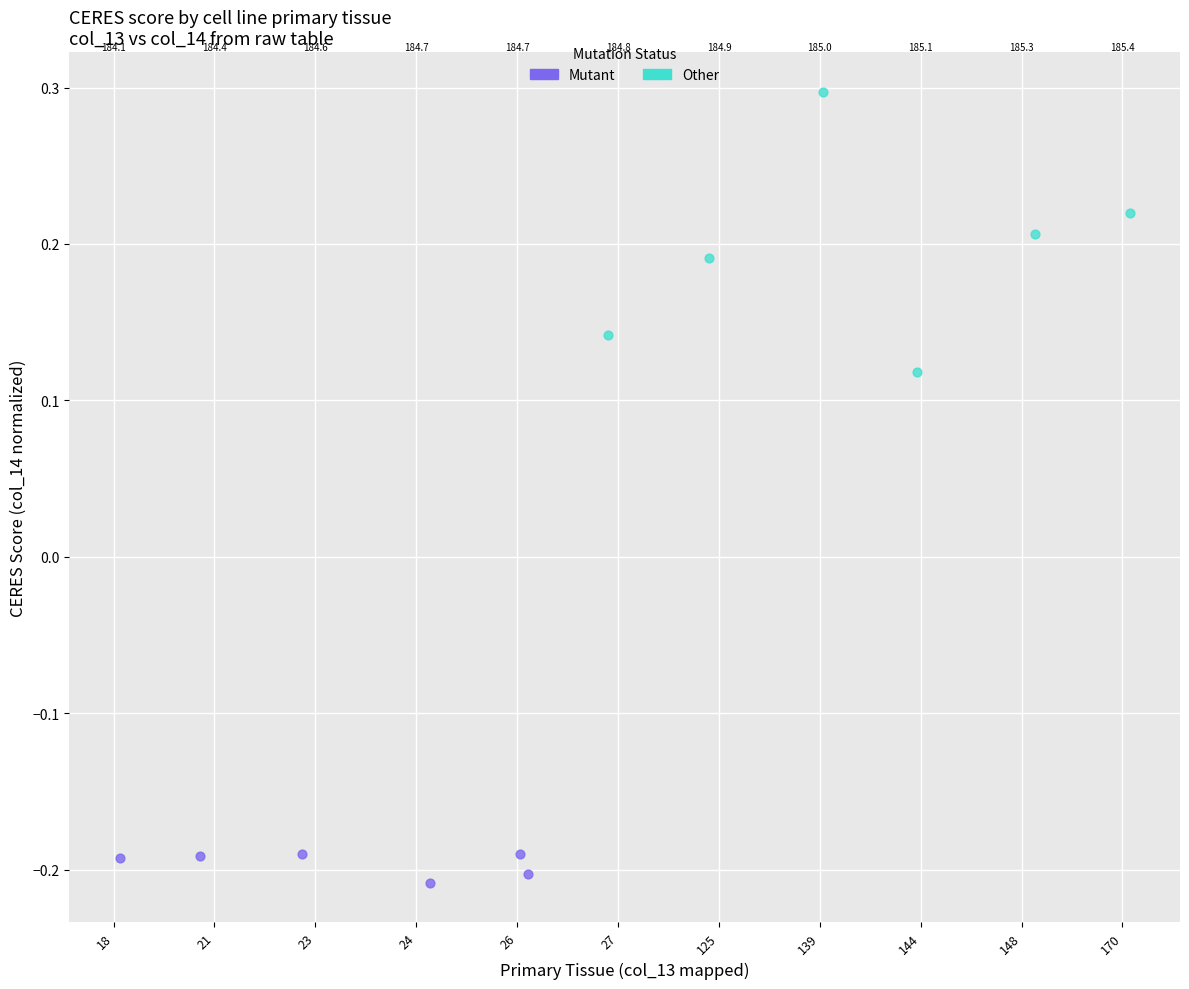

Which series reaches the minimum Y coordinate?

Mutant